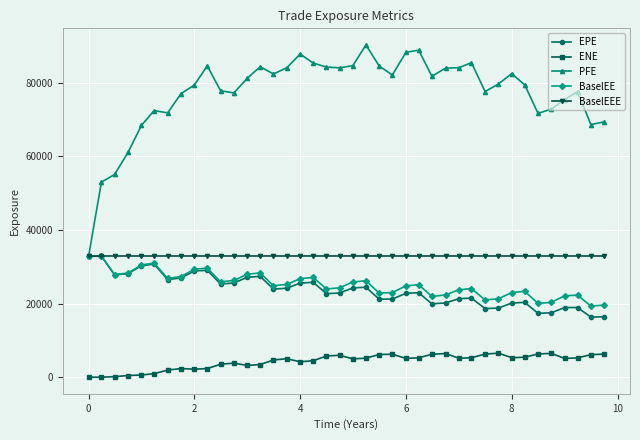

What is the minimum value for BaselEEE?

32842.7